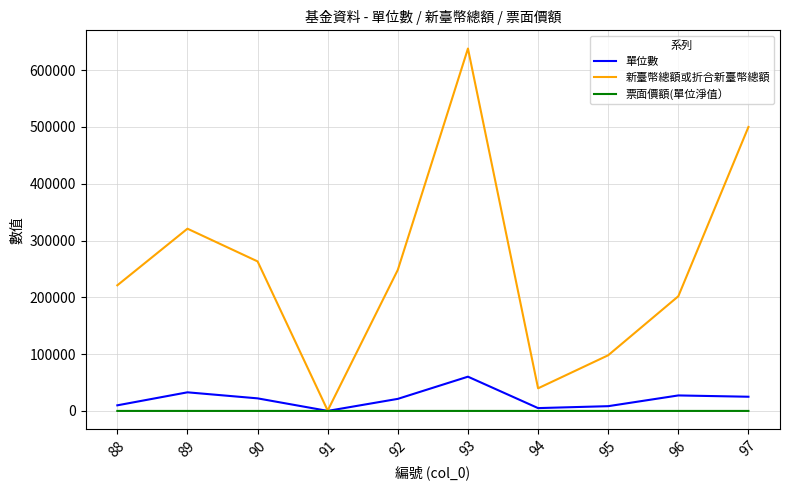

What is the approximate value of 新臺幣總額或折合新臺幣總額 at 93?

638079.8